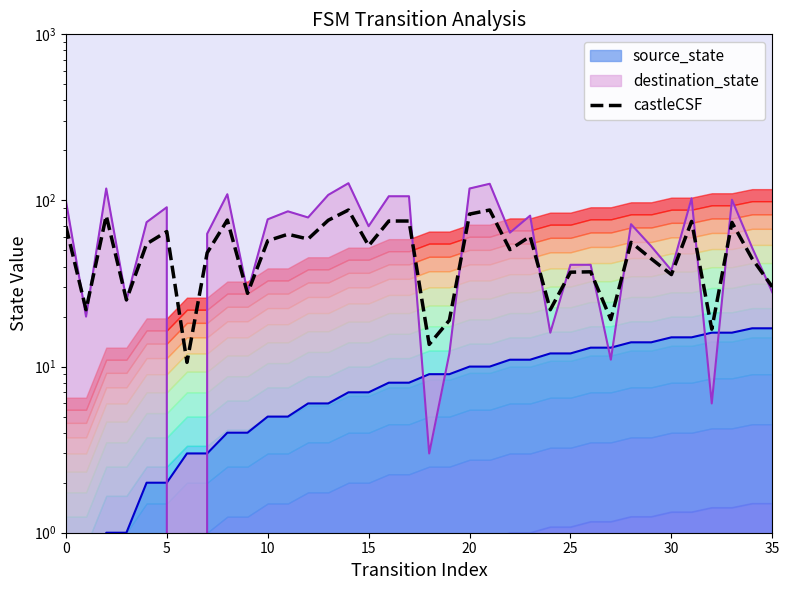

After their last crossing, which series has the higher values: source_state_line or destination_state_line?

destination_state_line